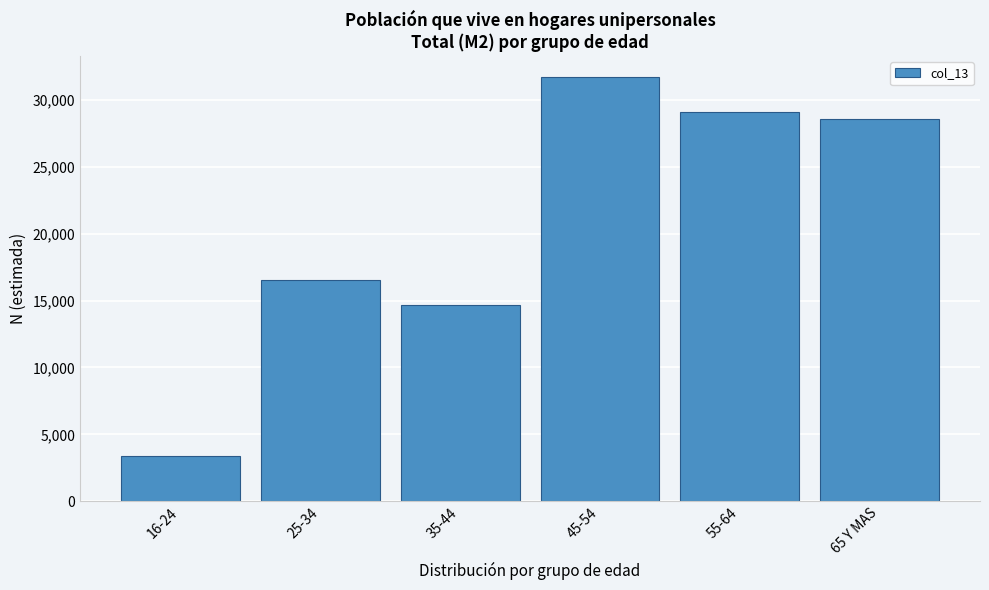

Reading right to left, extract all data points from this chart.

65 Y MAS=28531	55-64=29070	45-54=31701	35-44=14684	25-34=16570	16-24=3388